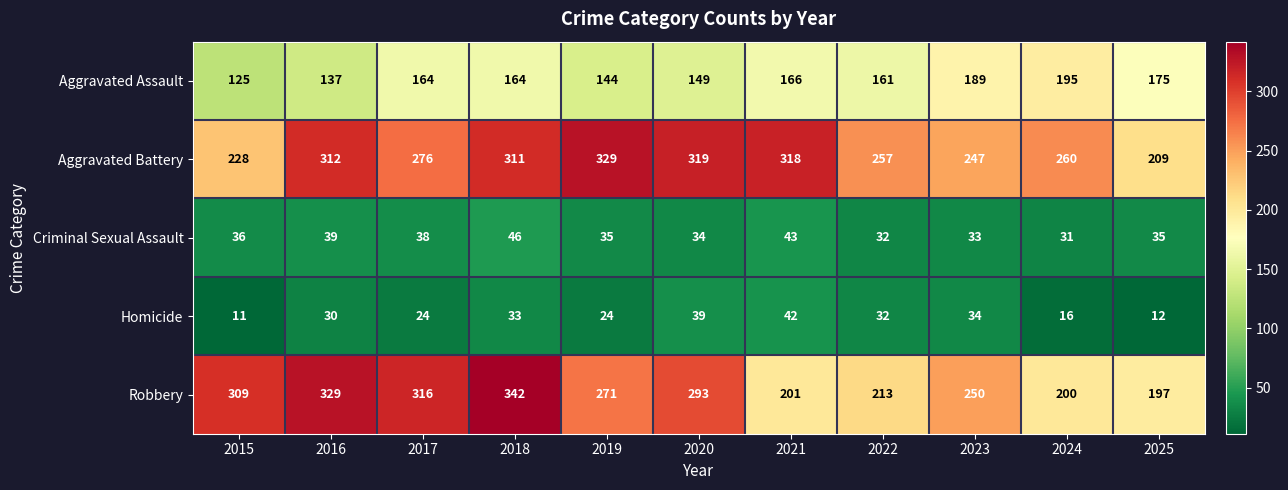

List the series in order of their peak value, lowest first.

Homicide, Criminal Sexual Assault, Aggravated Assault, Aggravated Battery, Robbery